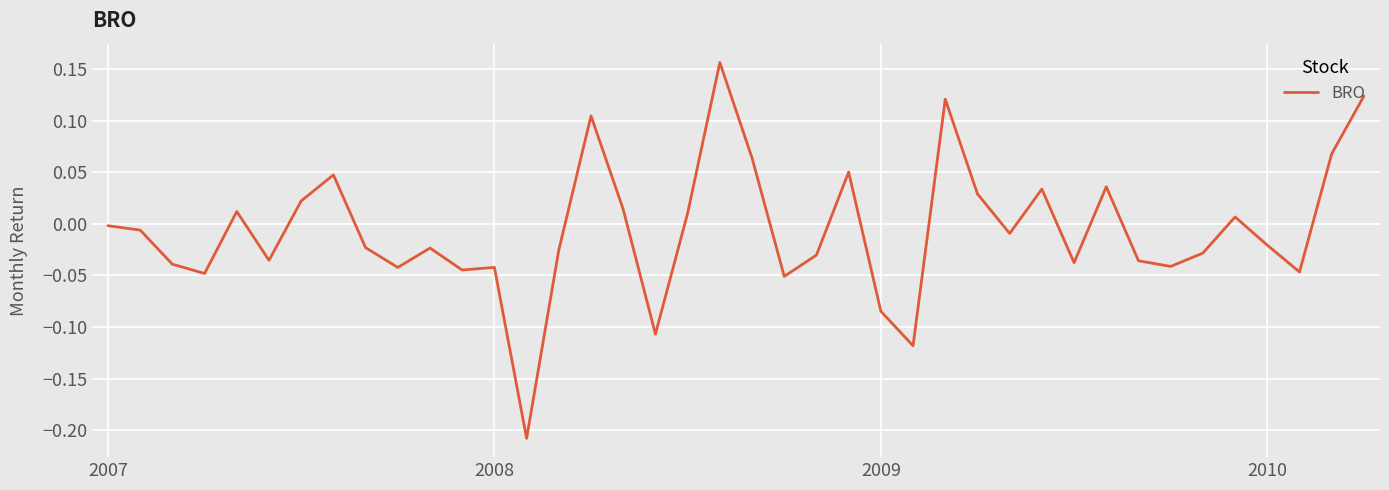

What is the difference between the maximum and minimum values?

0.4